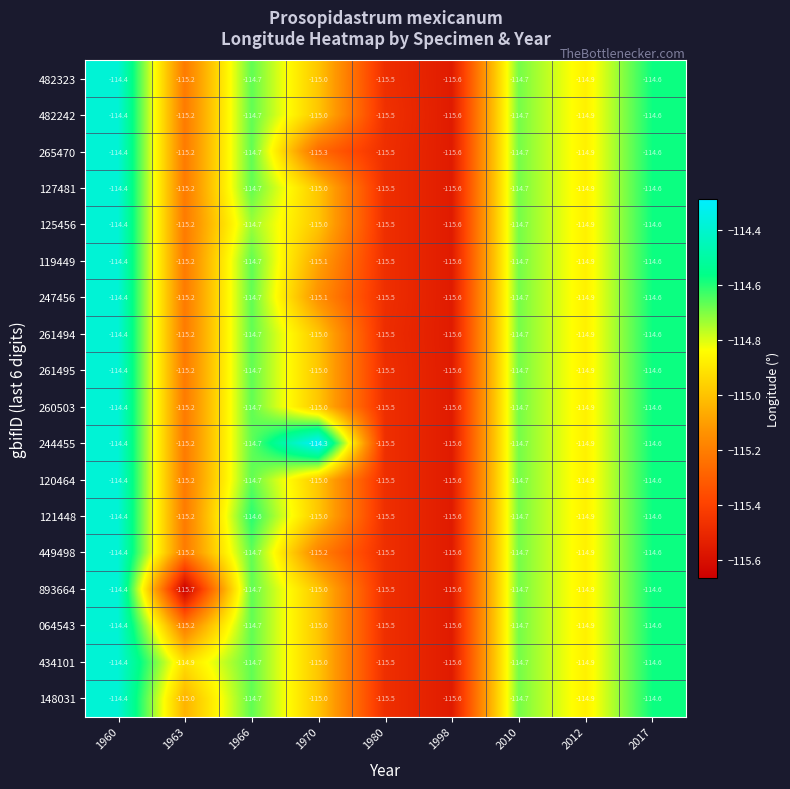

The 482323 series shows -53.6 at 1966. True or false?

False